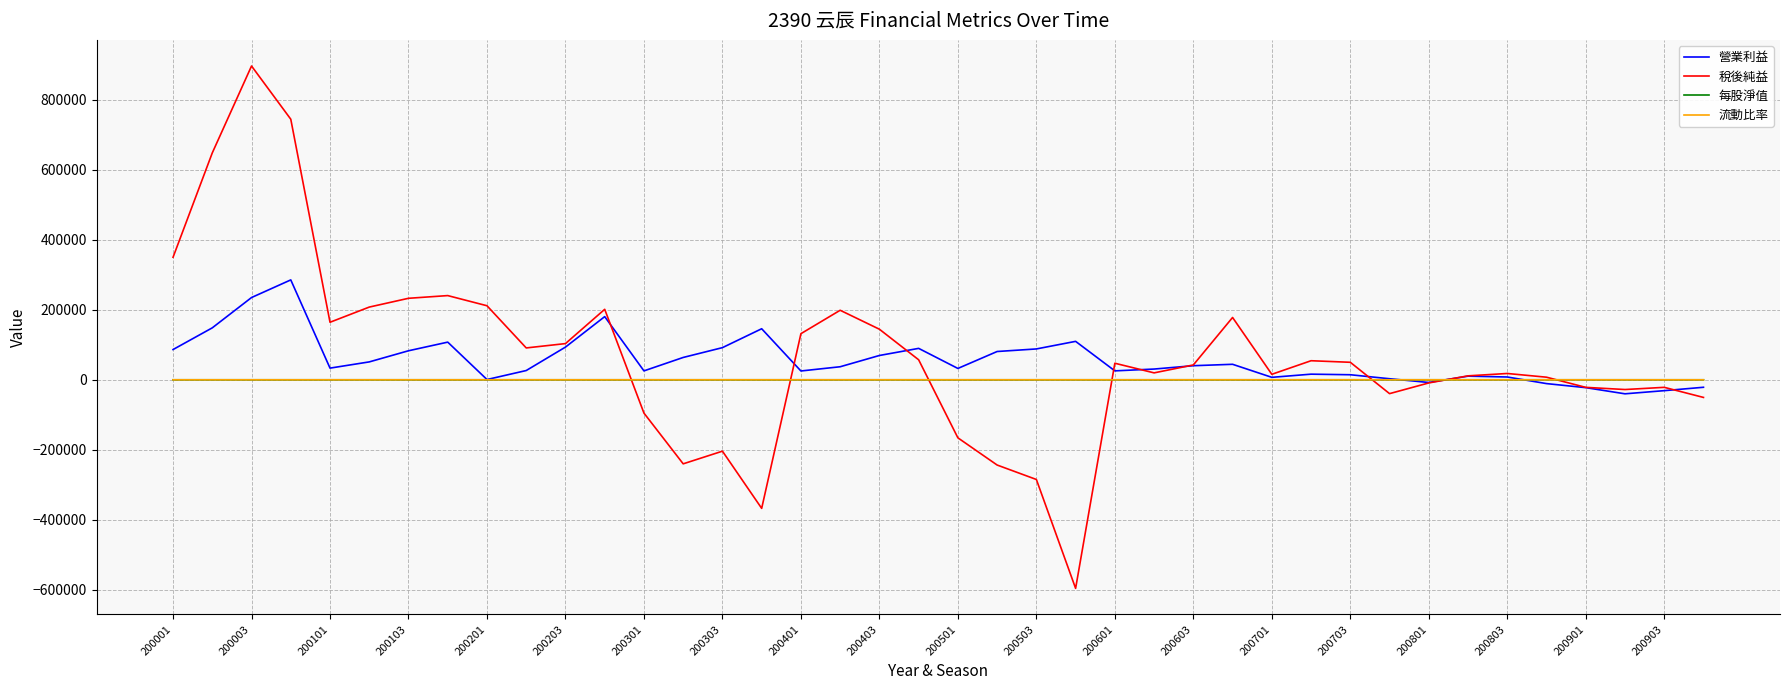

How many lines are shown in the chart?

4